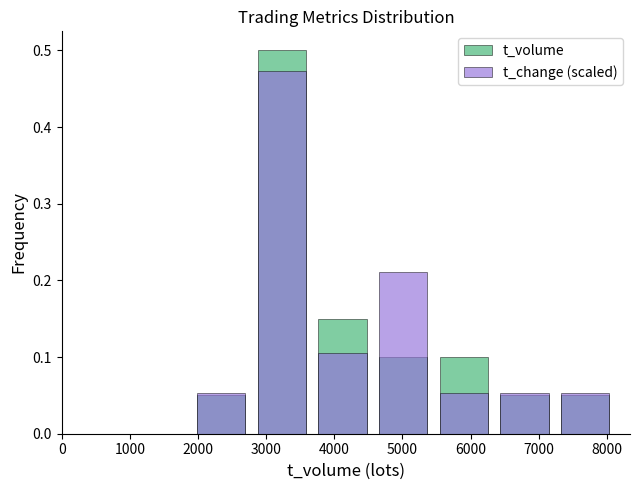

What is the value of the t_volume bar at the 1st from the left?

0.1